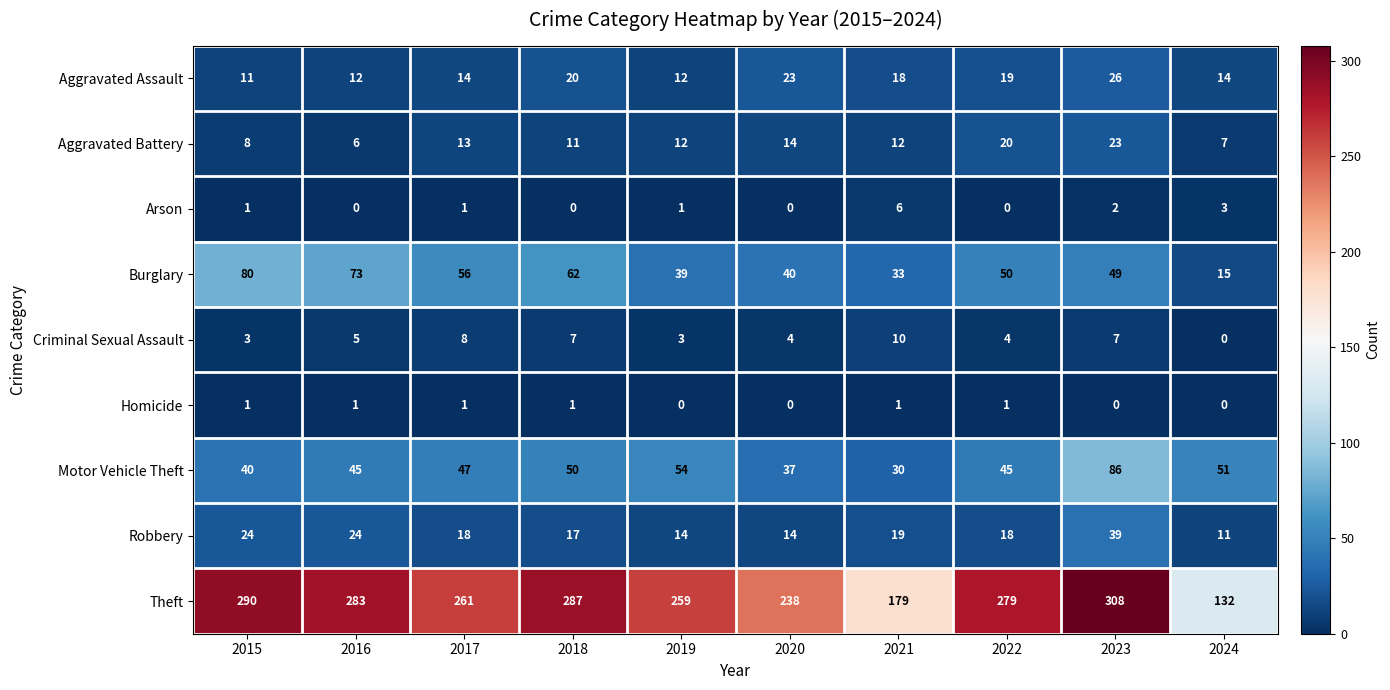

At which category is the sum across all series the highest?

2023